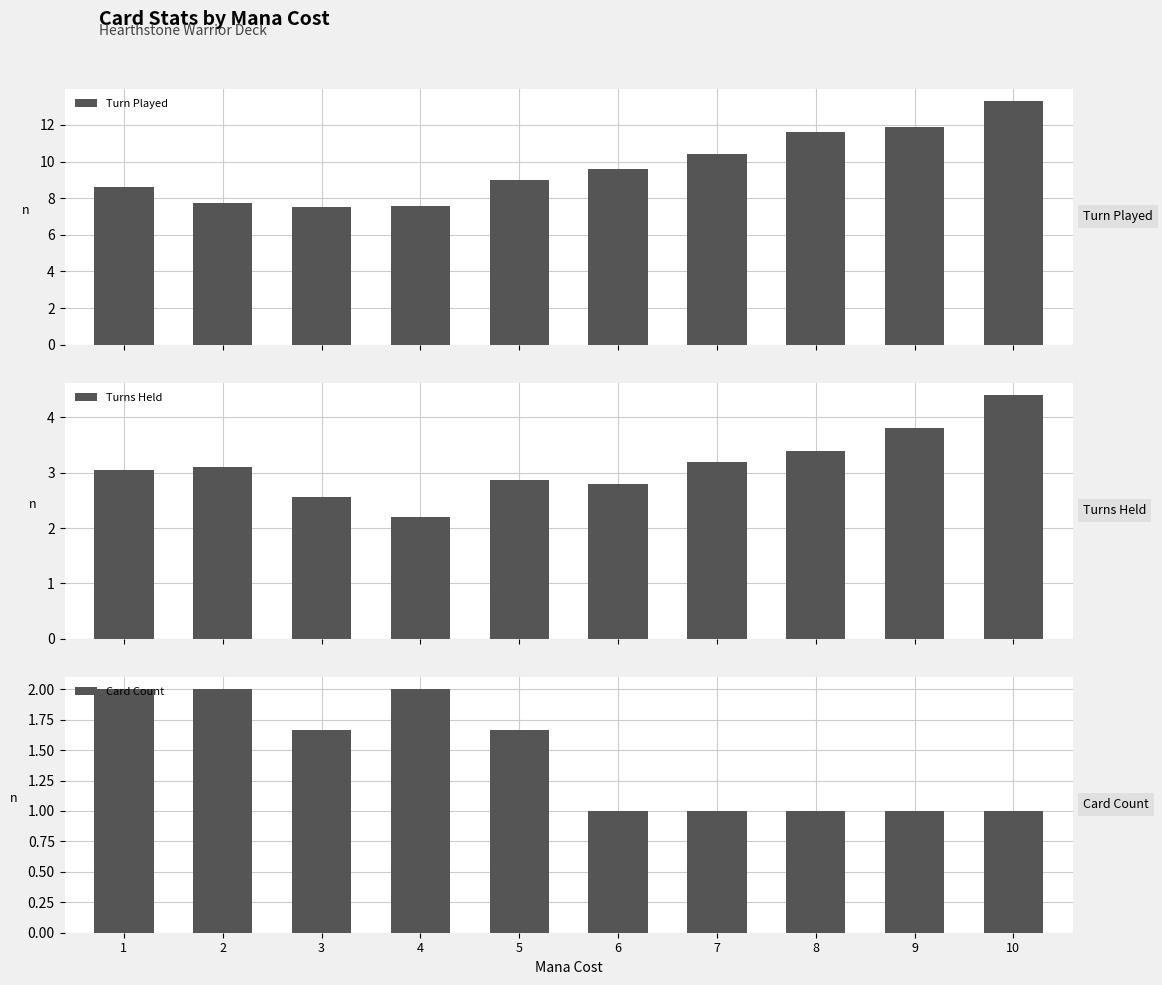

Are the bars grouped side by side (vs. stacked)?

Yes